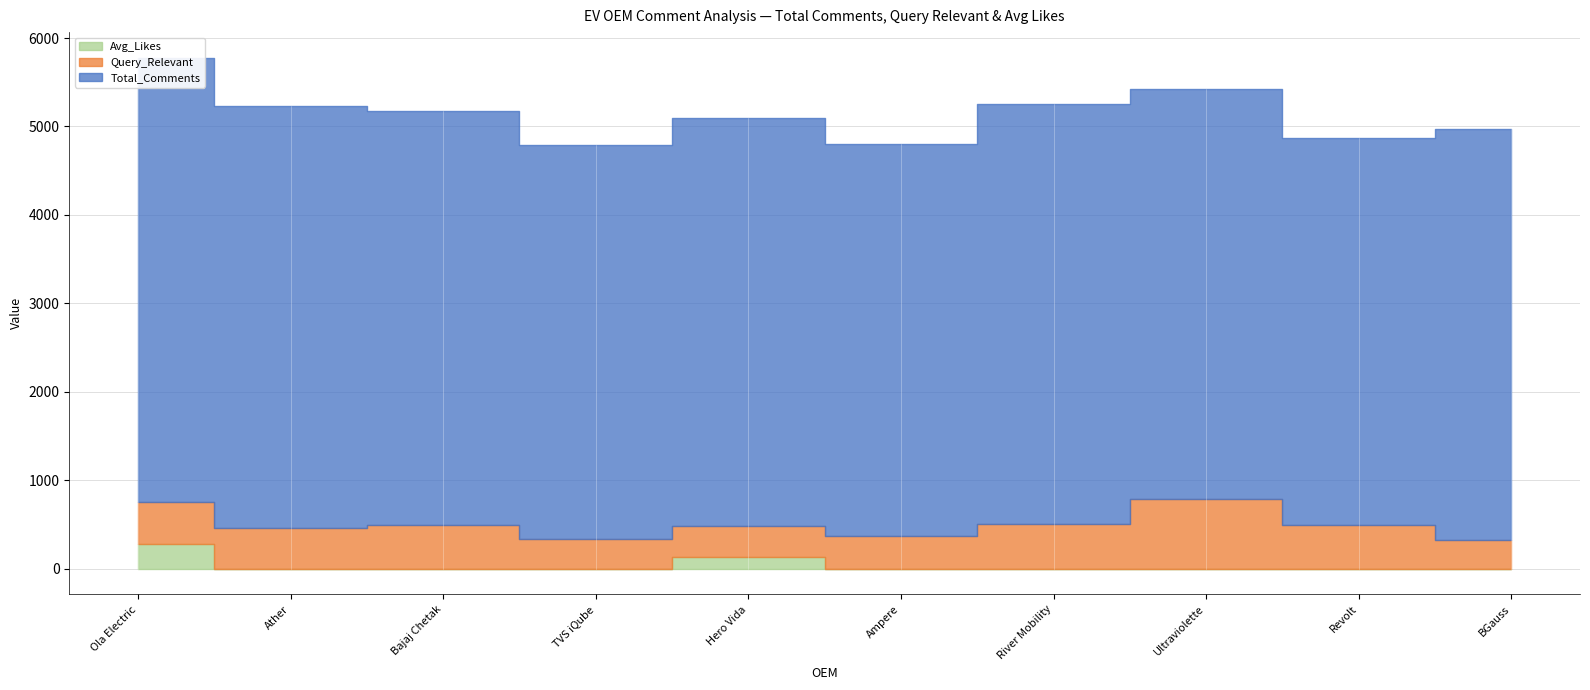

How many distinct data groups are displayed?

3